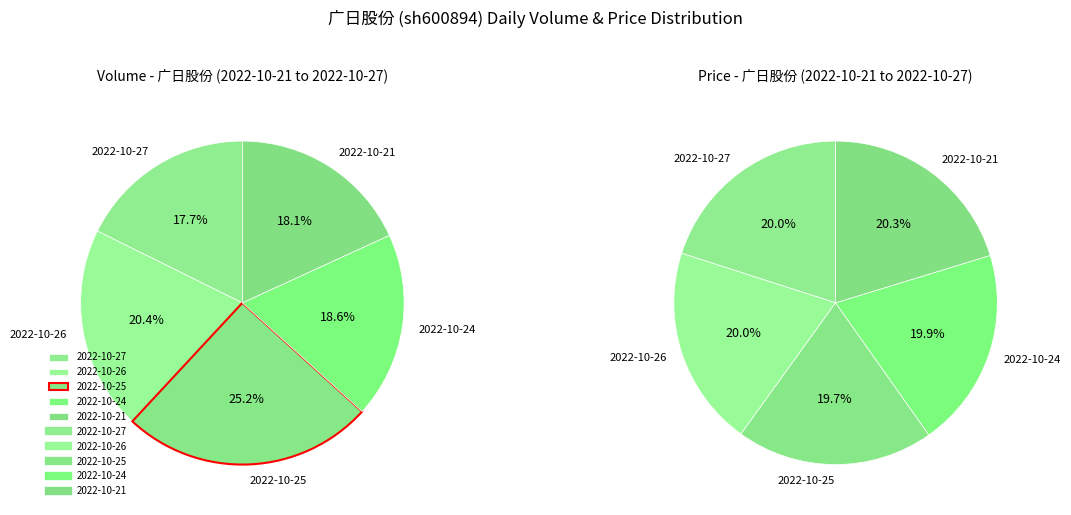

Is 2022-10-21 the majority of the pie?

No